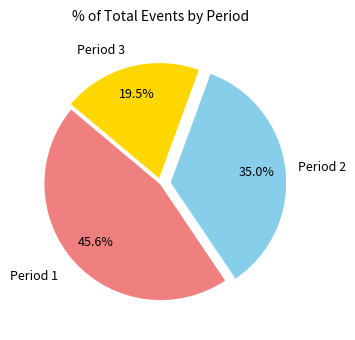

How many slices are in this pie chart?

3